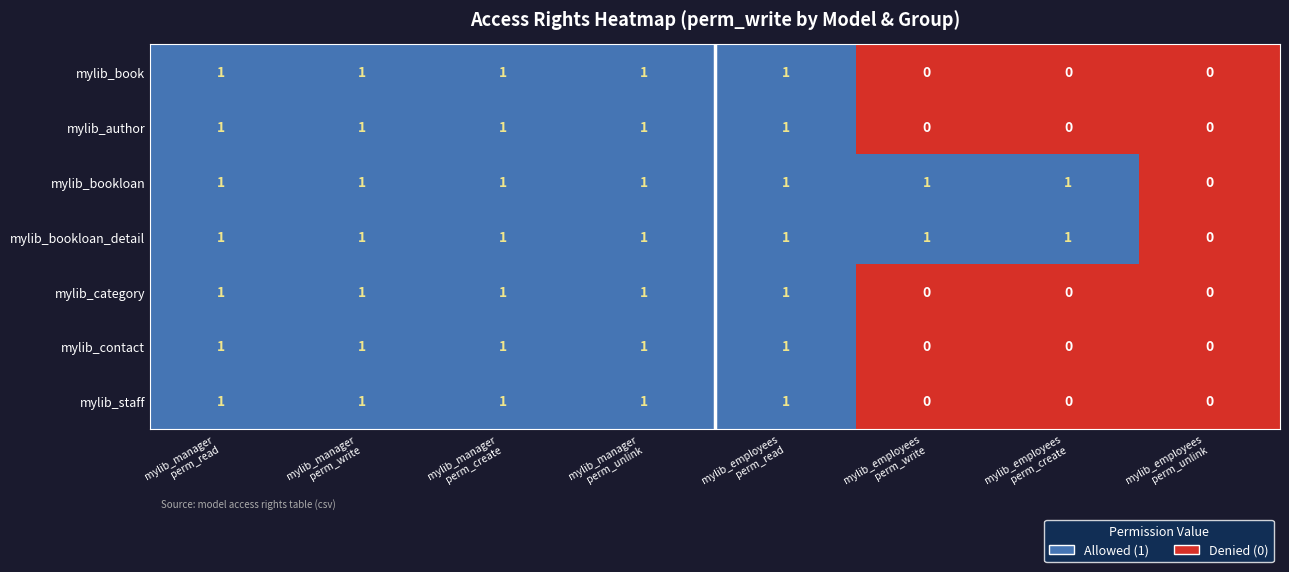

Count the mylib_bookloan values in the range 1 to 2.

7